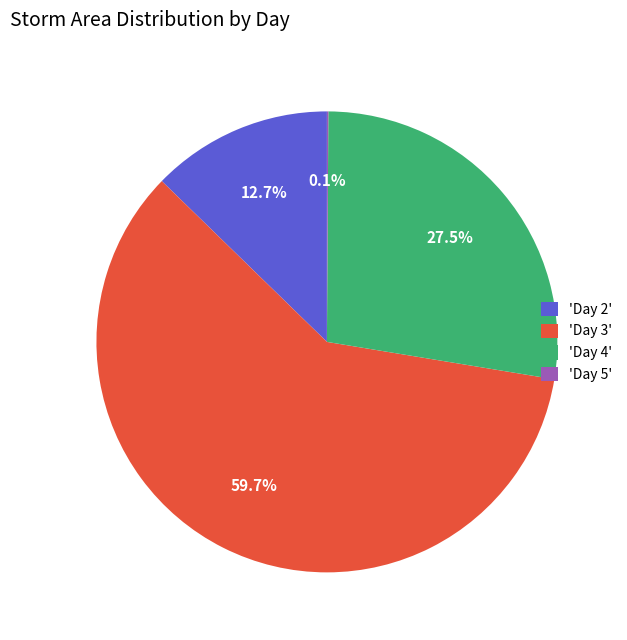

Which category has the biggest portion of the pie?

'Day 3'